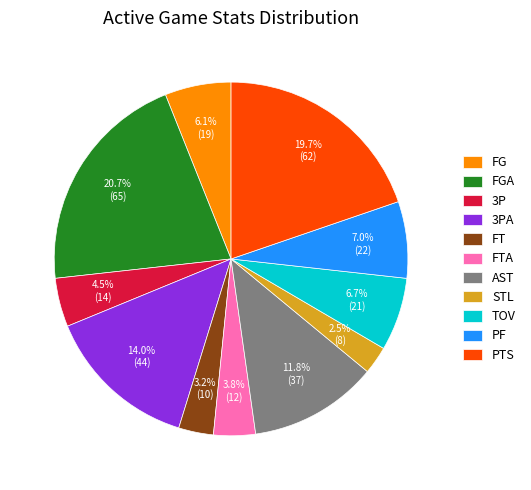

How many segments does this pie chart have?

11